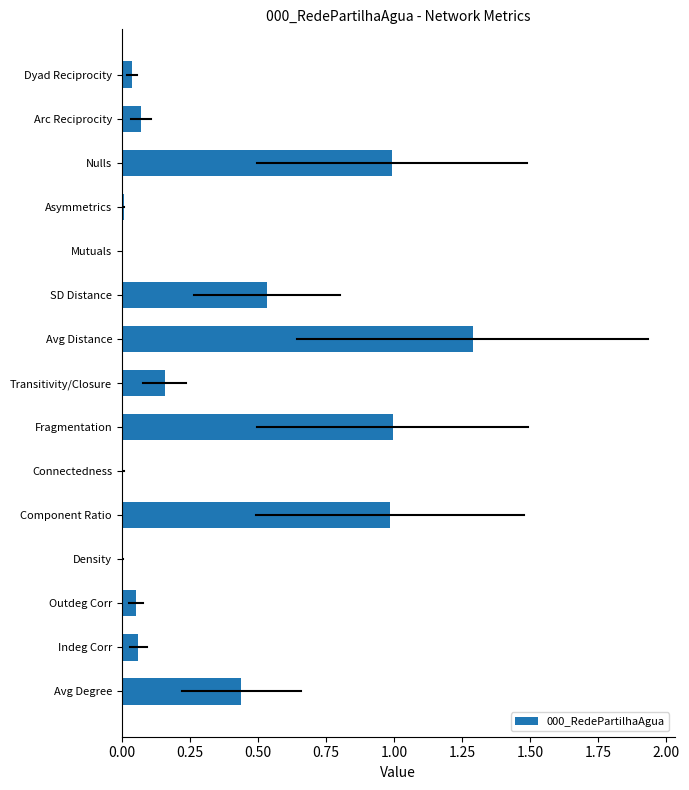

The chart shows a value of 0.0 at Mutuals. True or false?

True